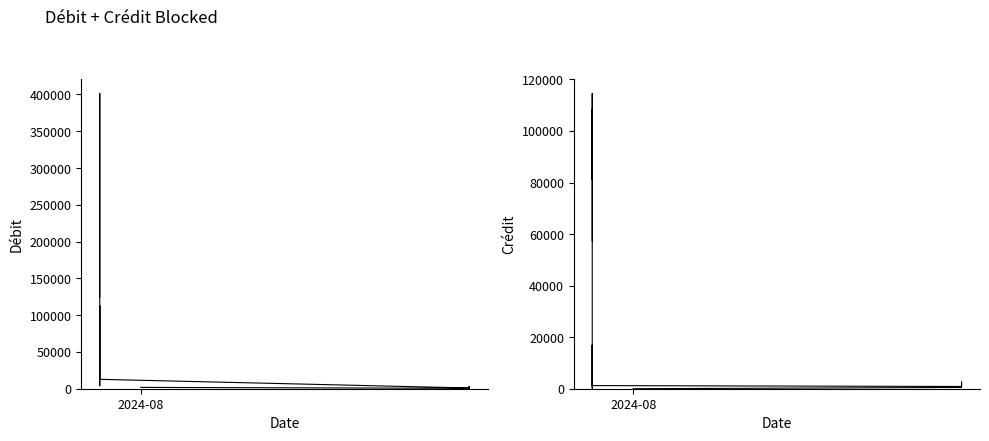

What is the sum of all Crédit values?

387090.8